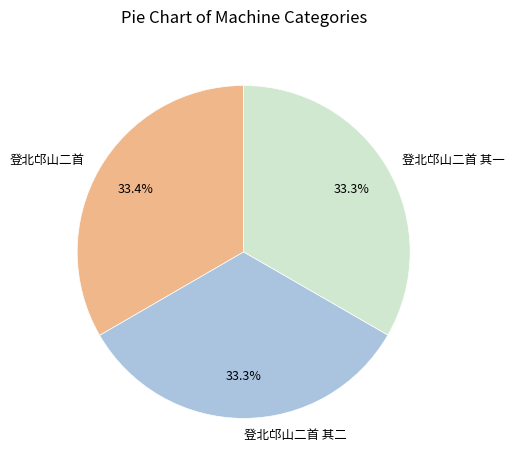

Is it true that 登北邙山二首 is 33% of the pie?

True